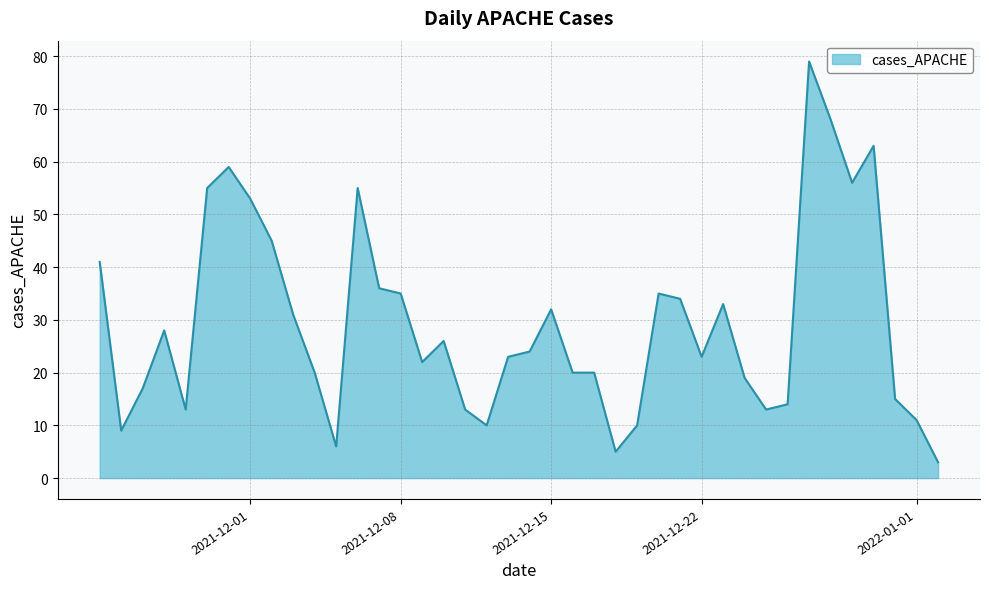

What is the maximum value shown in the chart?

79